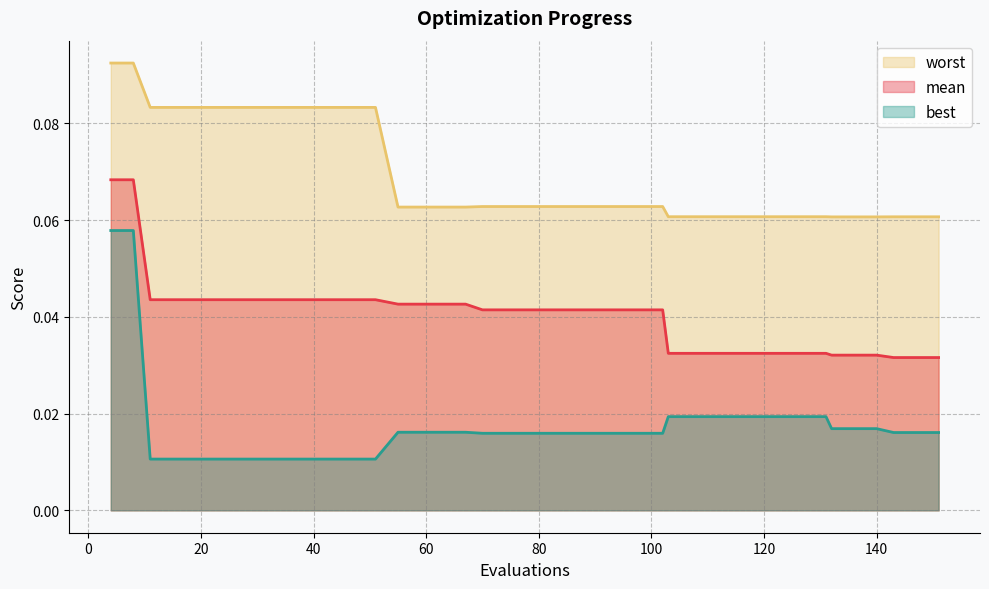

Which series has the largest total across all categories?

worst